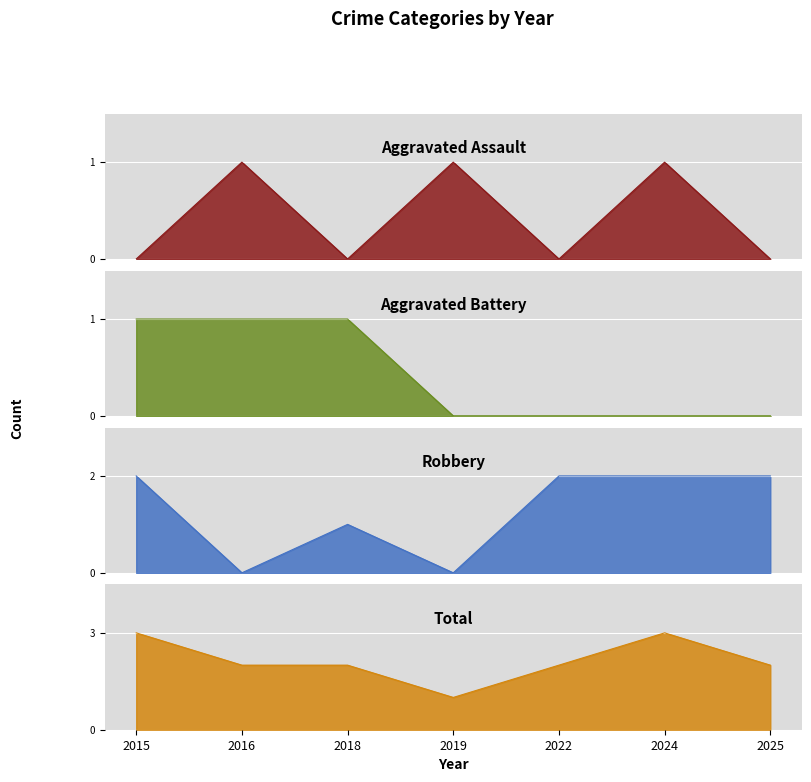

At how many categories does at least one series exceed 0?

7